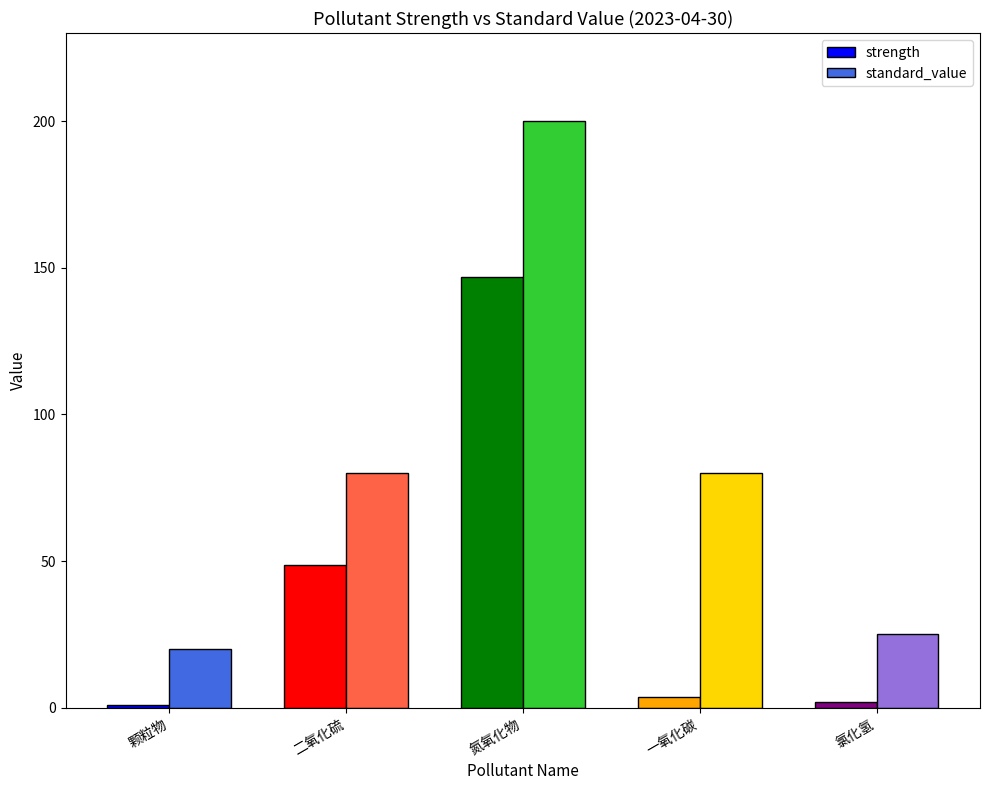

Reading left to right, what are all the values shown in this chart?

strength: 颗粒物=1.0	二氧化硫=48.8	氮氧化物=146.8	一氧化碳=3.5	氯化氢=2.1
standard_value: 颗粒物=20.0	二氧化硫=80.0	氮氧化物=200.0	一氧化碳=80.0	氯化氢=25.0